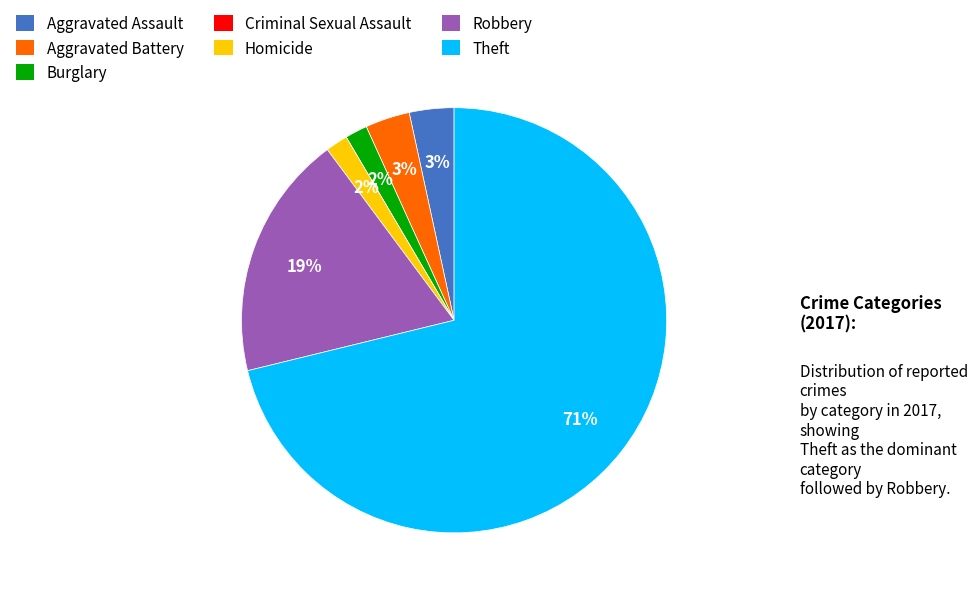

Which category has the biggest portion of the pie?

Theft